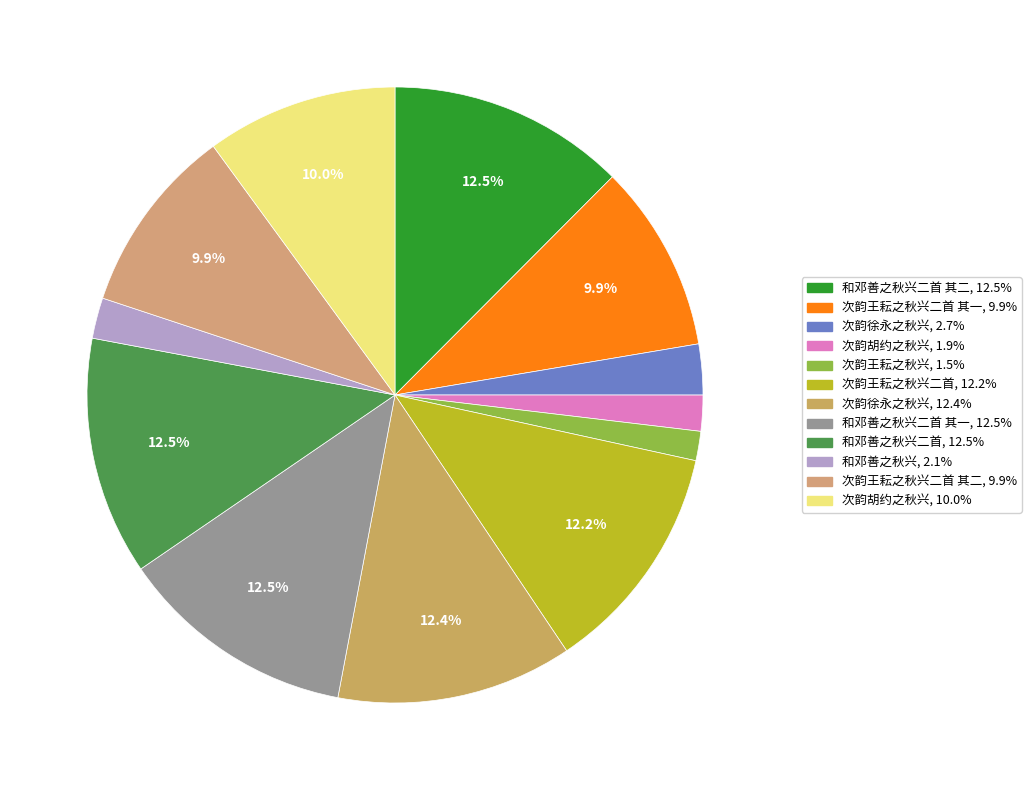

How many segments does this pie chart have?

12